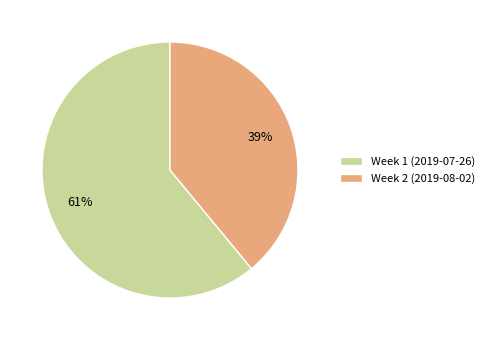

Count the number of slices in the pie.

2